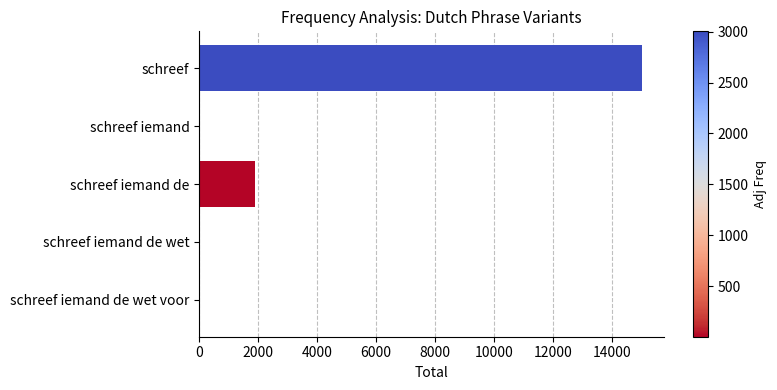

What value does the data have at schreef iemand de?

1911